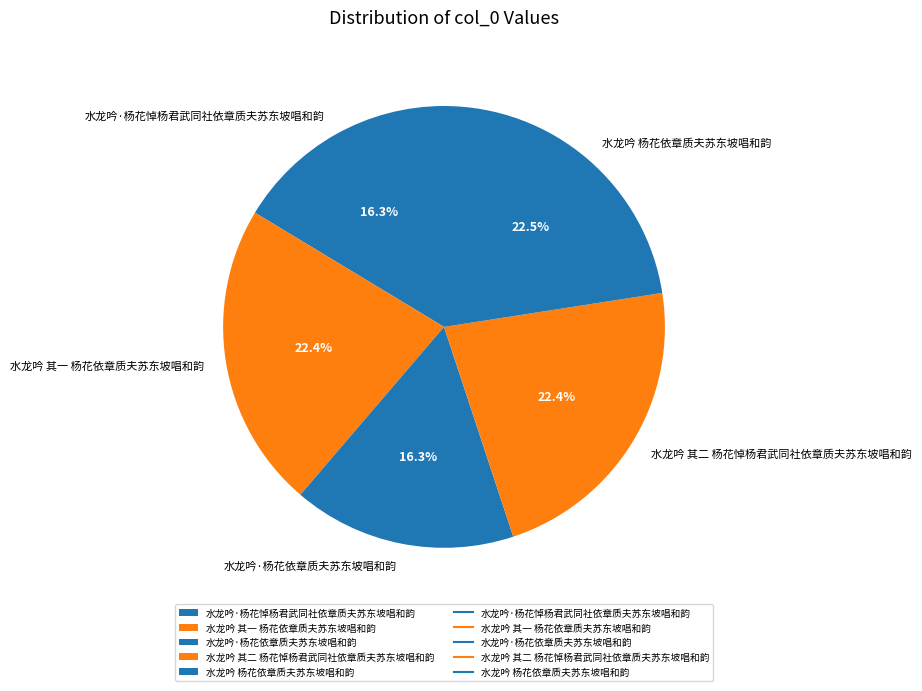

Combined, do 水龙吟 杨花依章质夫苏东坡唱和韵 and 水龙吟 其一 杨花依章质夫苏东坡唱和韵 account for over 50%?

No